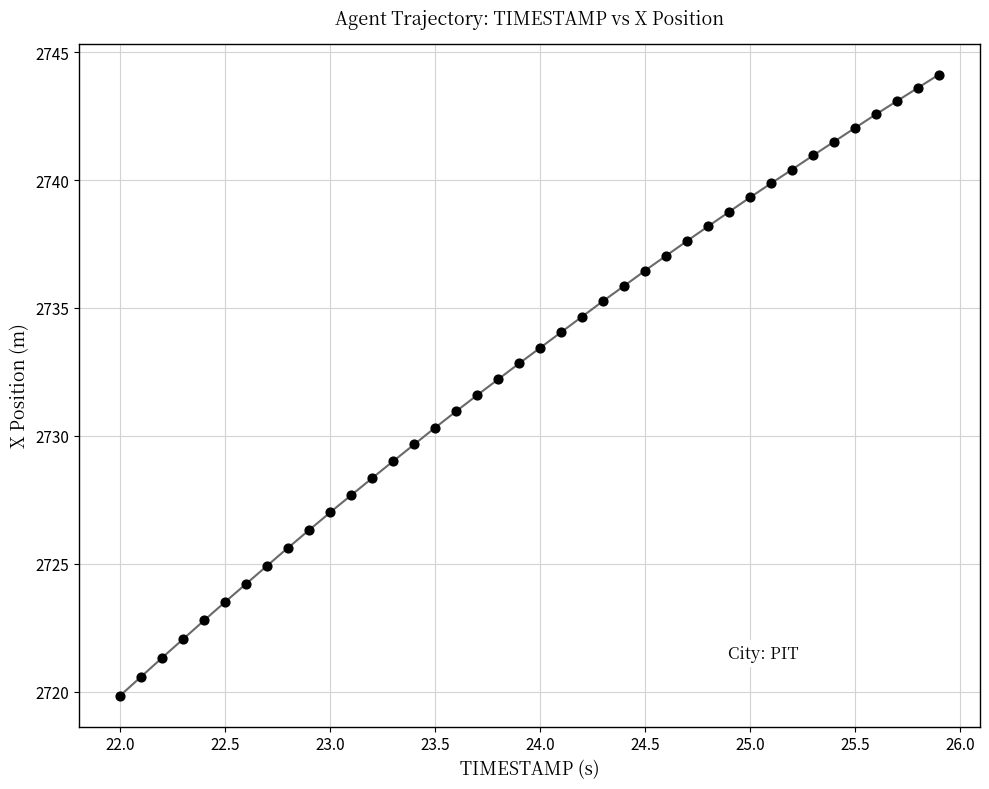

What is the range of X values (max minus min)?

3.9